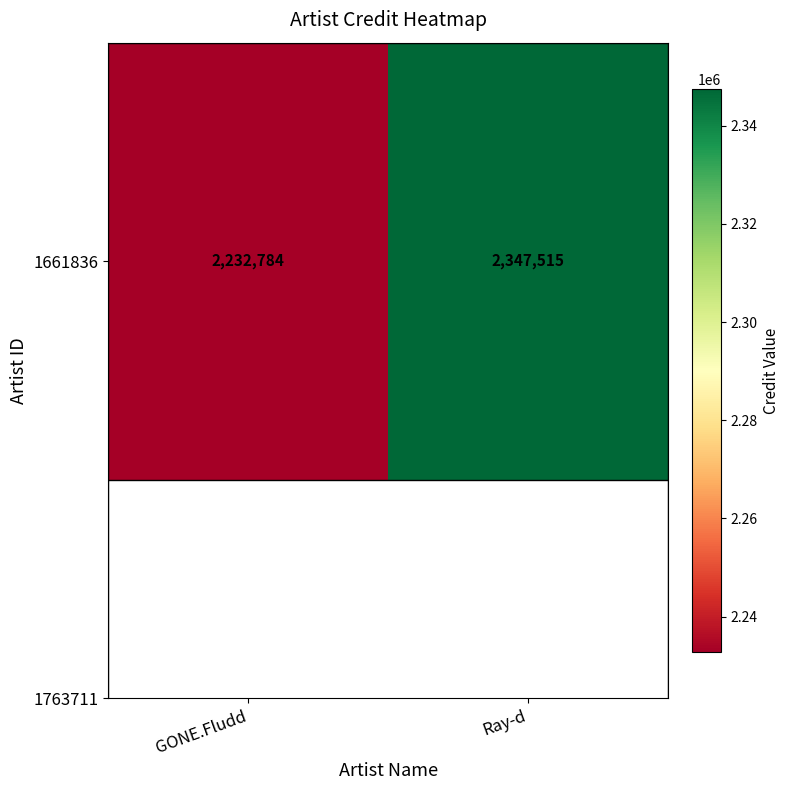

What is the ratio of the value at GONE.Fludd to the value at Ray-d?

1.0